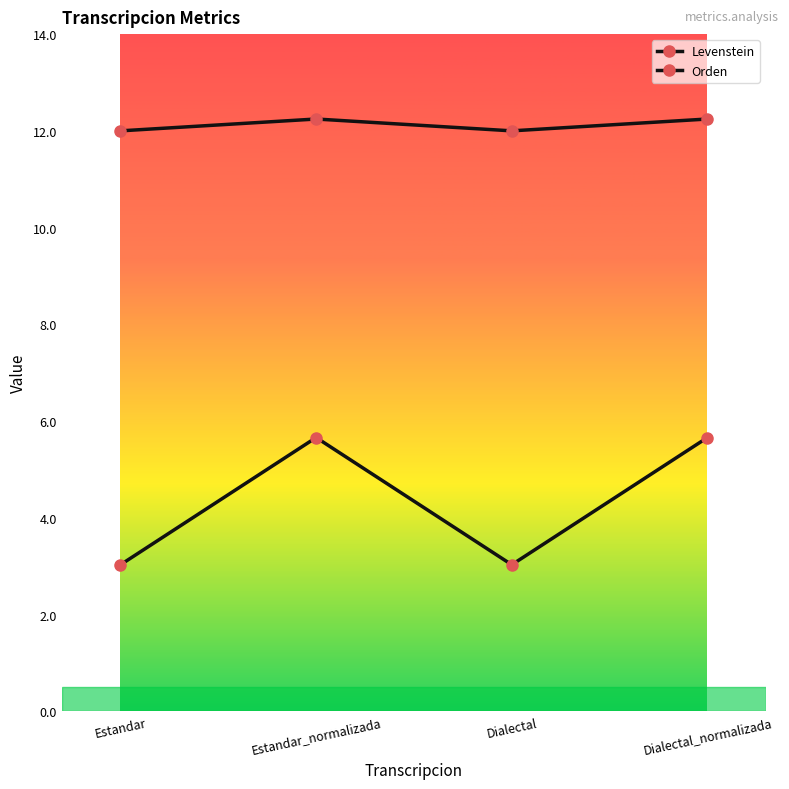

How many lines are shown in the chart?

2